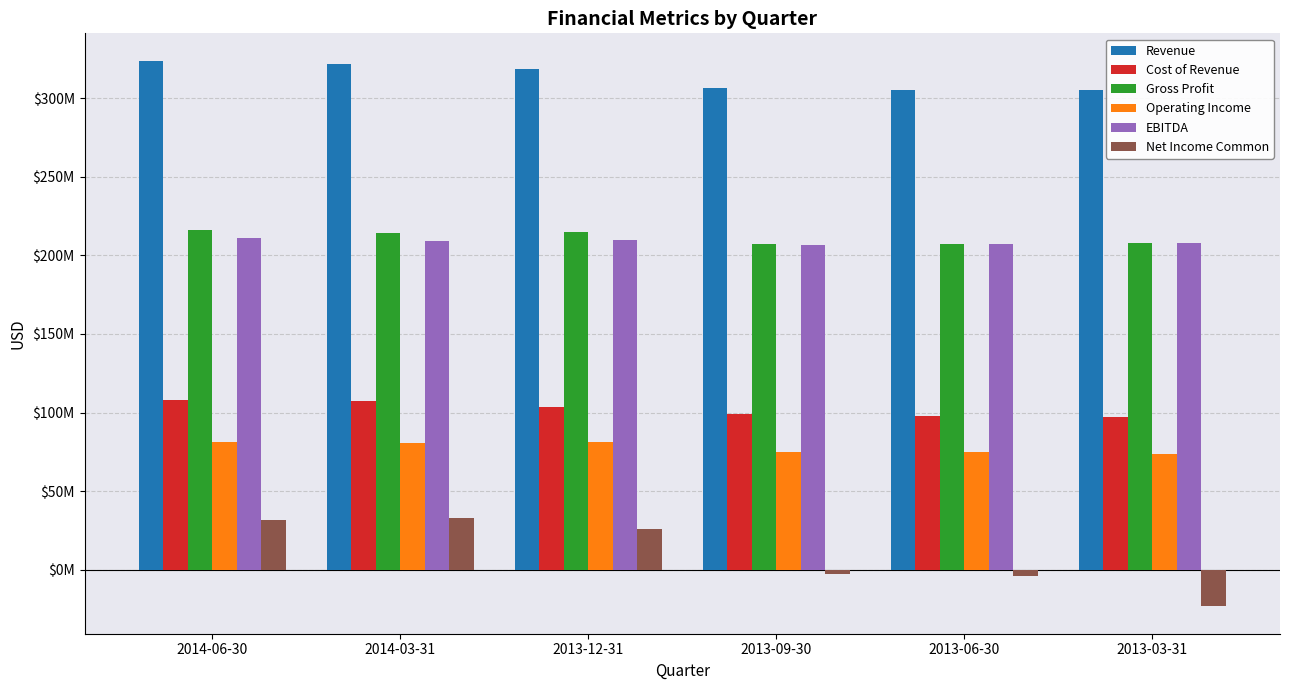

Rank the series by their maximum value, from highest to lowest.

Revenue, Gross Profit, EBITDA, Cost of Revenue, Operating Income, Net Income Common